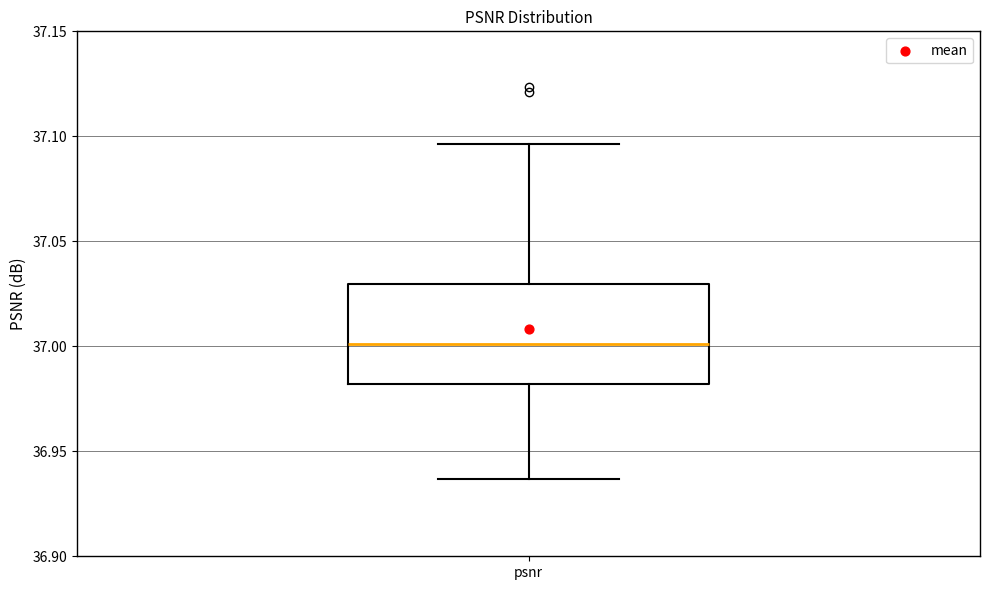

Read this box plot against the y-axis: the position of the median line, the range covered by the box, and the ends of both whiskers. The values are not printed on the chart, so give them approximately, as read against the axis.

median 37.000, box 36.980 to 37.030, whiskers 36.935 to 37.095